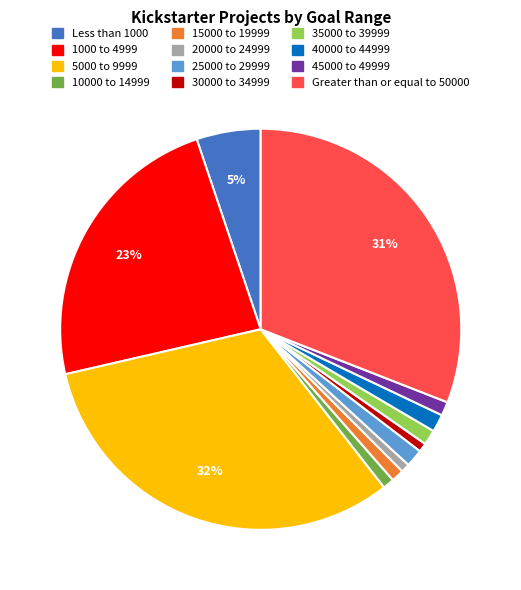

Is there a majority slice in this chart?

No